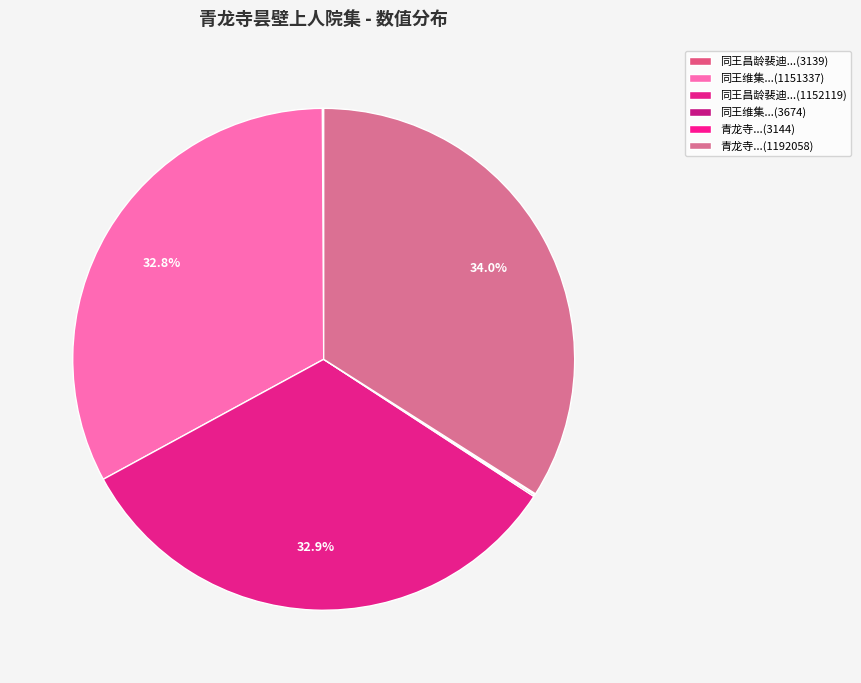

Which slice is the smallest?

同王昌龄裴迪游青龙寺昙壁上人兄院集和兄维 (3139)